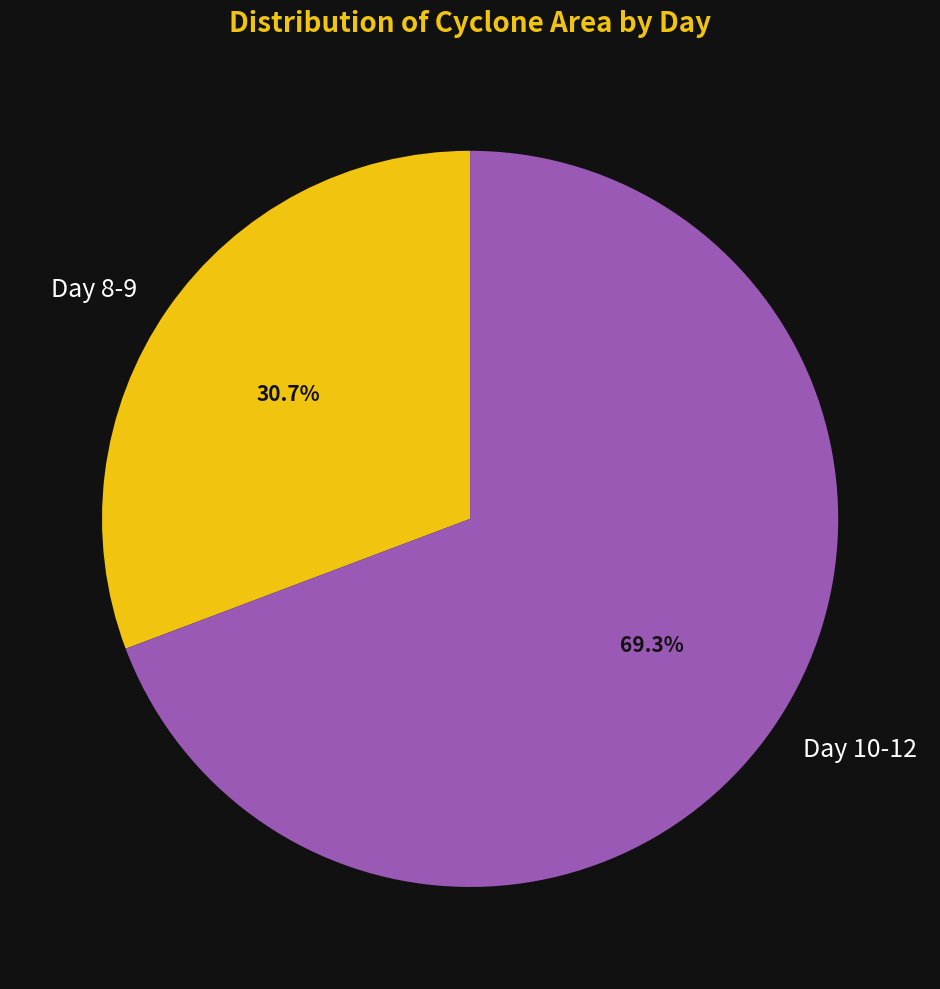

What percentage do Day 10-12 and Day 8-9 together represent?

100.0%